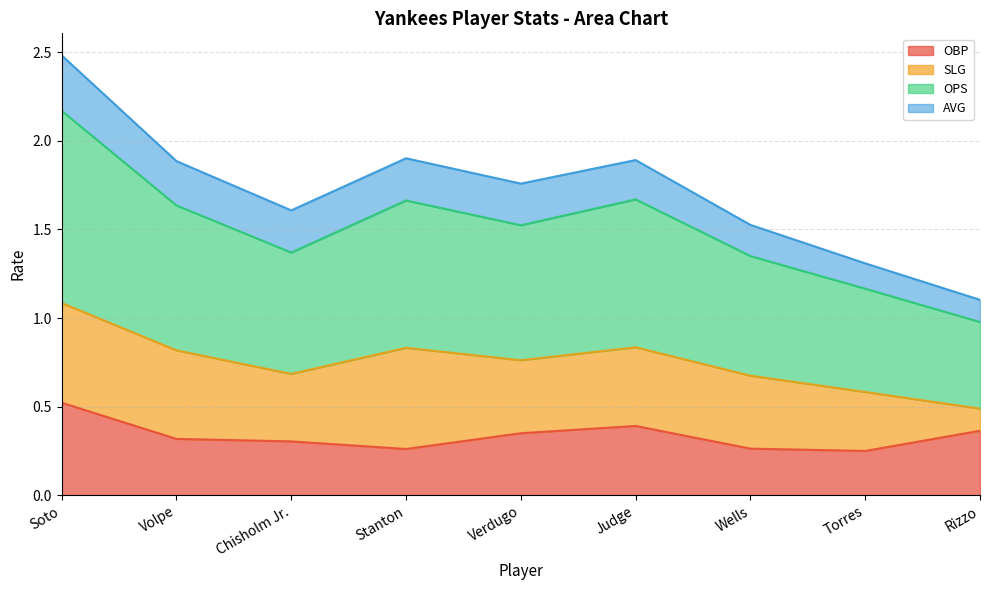

What is the maximum value for OBP?

0.5